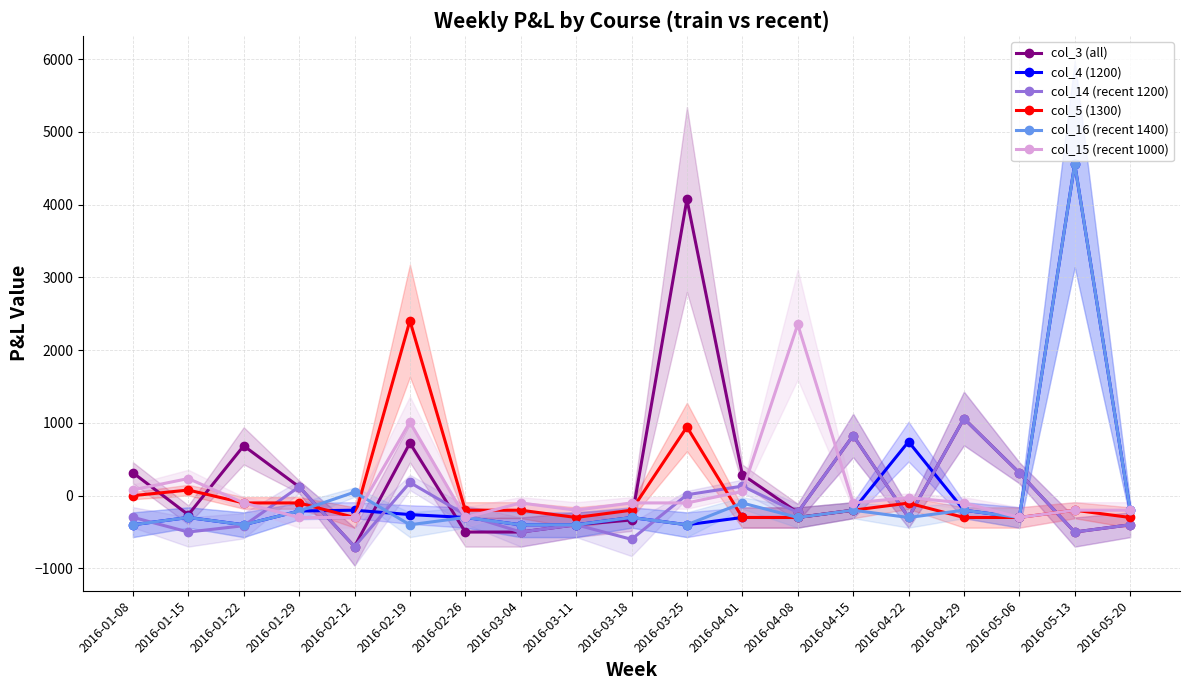

The col_15 (recent 1000) series shows -27 at 2016-04-22. True or false?

True